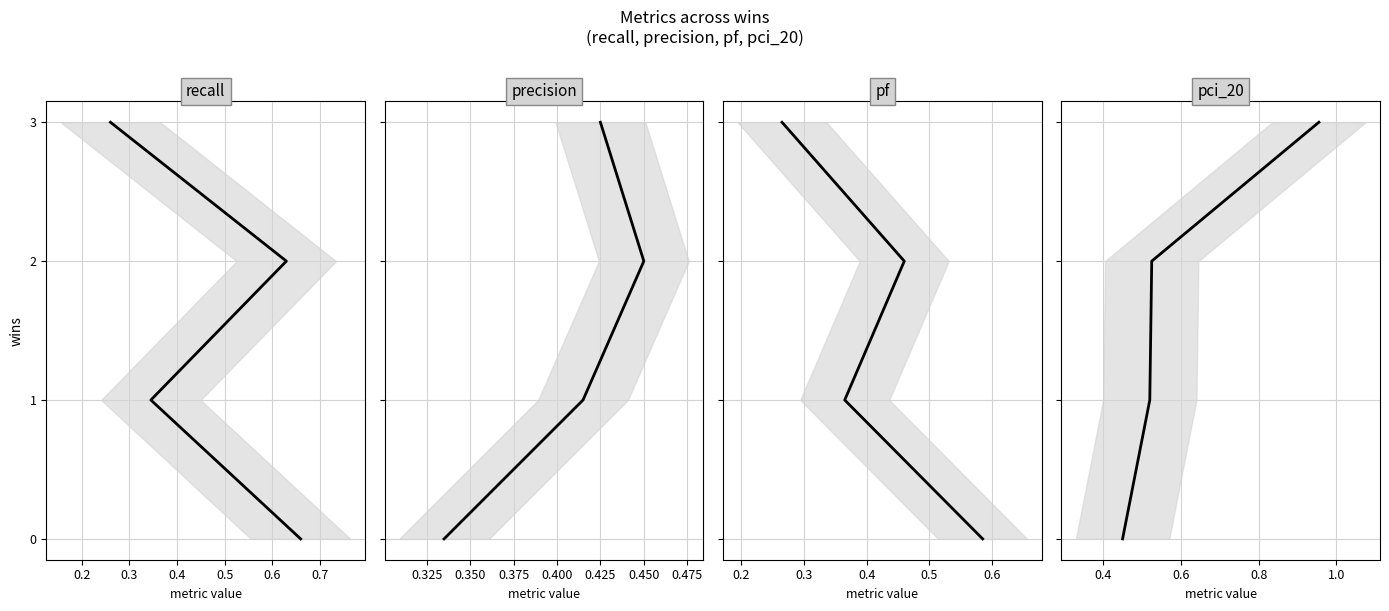

True or false: recall and pf cross at least once.

False